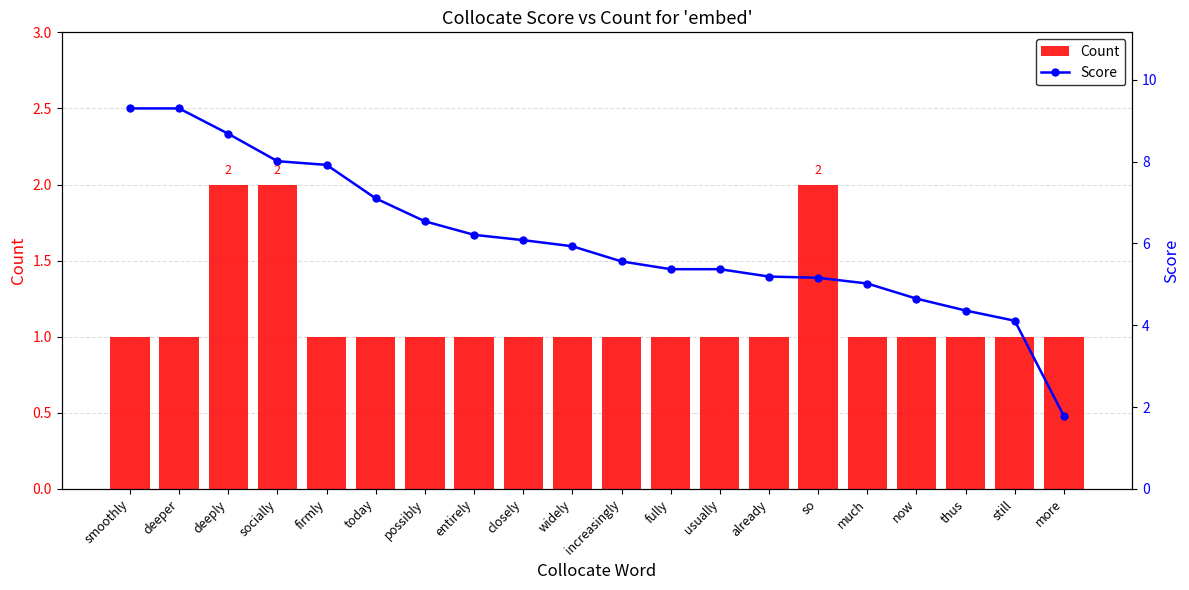

Read the Count value at increasingly.

1